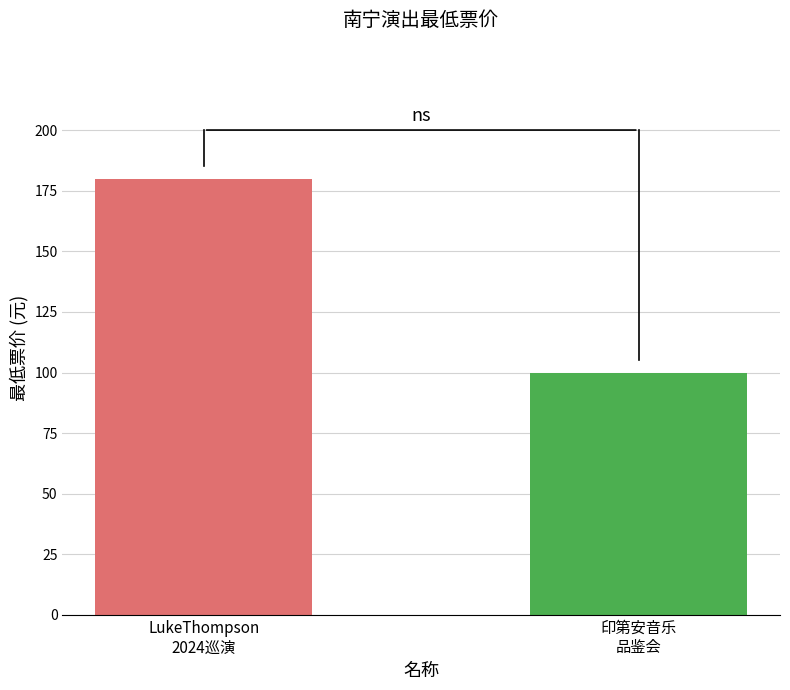

Rank the categories by value from lowest to highest.

印第安音乐
品鉴会, LukeThompson
2024巡演